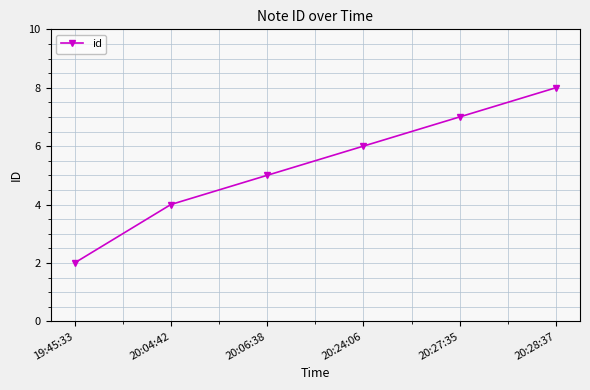

Which has a higher value, 19:45:33 or 20:06:38?

20:06:38